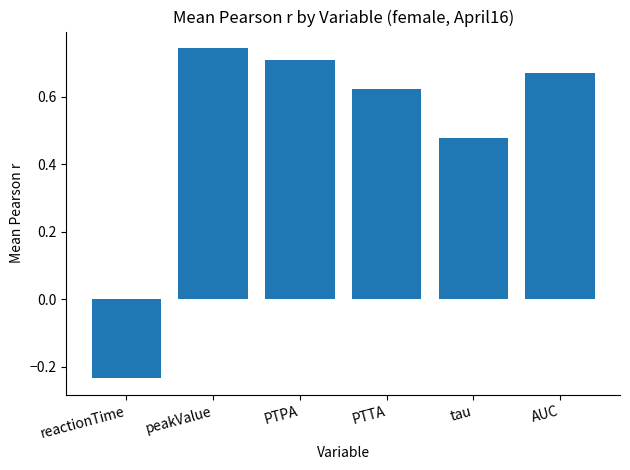

Are the bars horizontal?

No